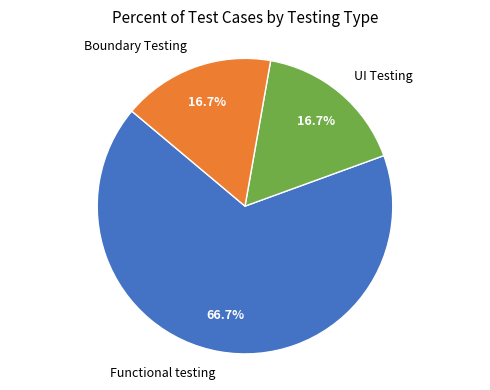

What percentage is the Functional testing slice, to the nearest percent?

67%